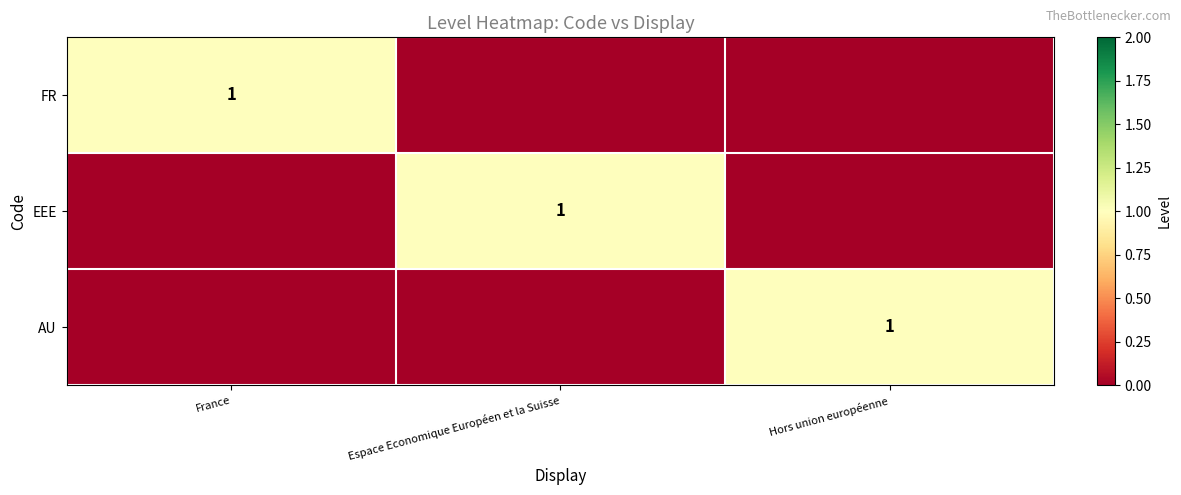

How many categories are shown in the chart?

3